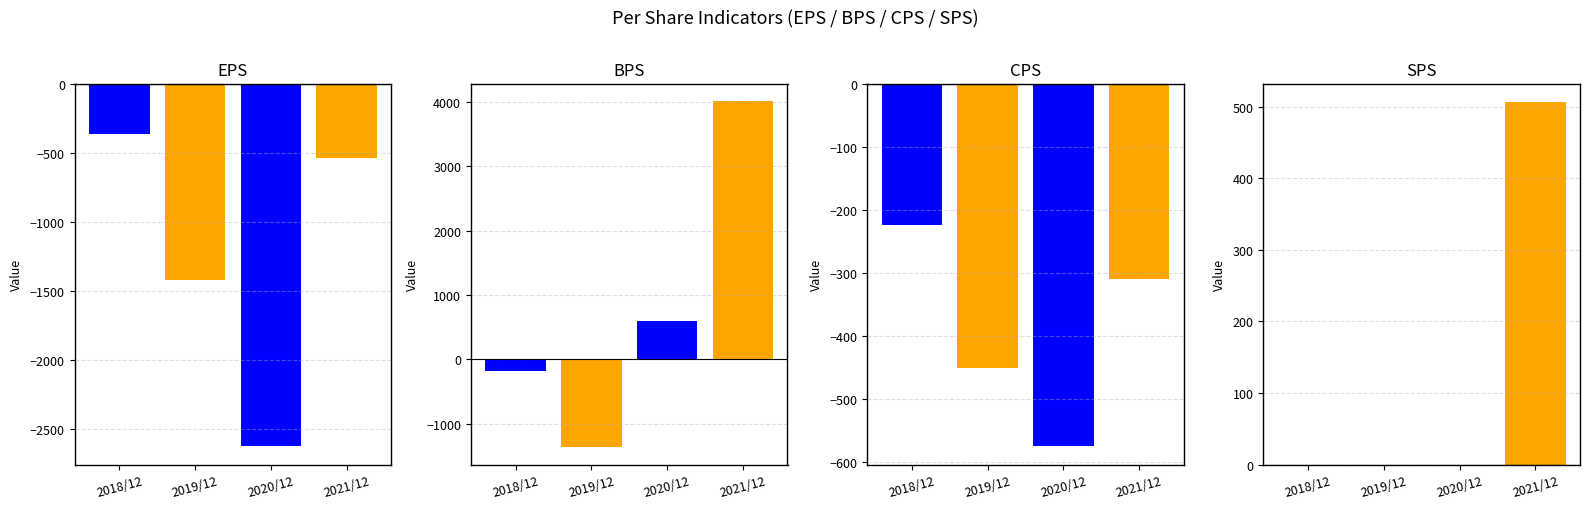

What is the smallest value displayed?

-2624